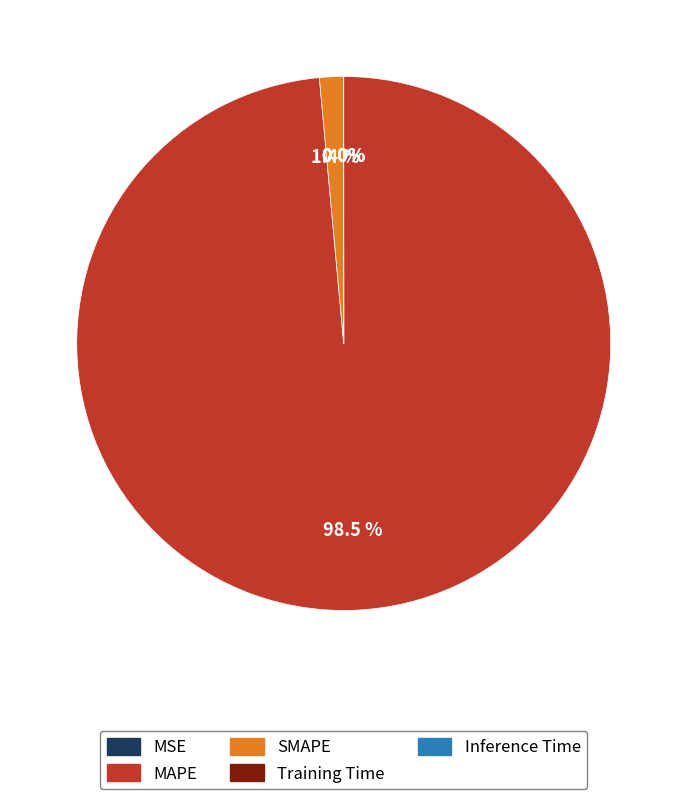

Does any single category account for the majority?

Yes